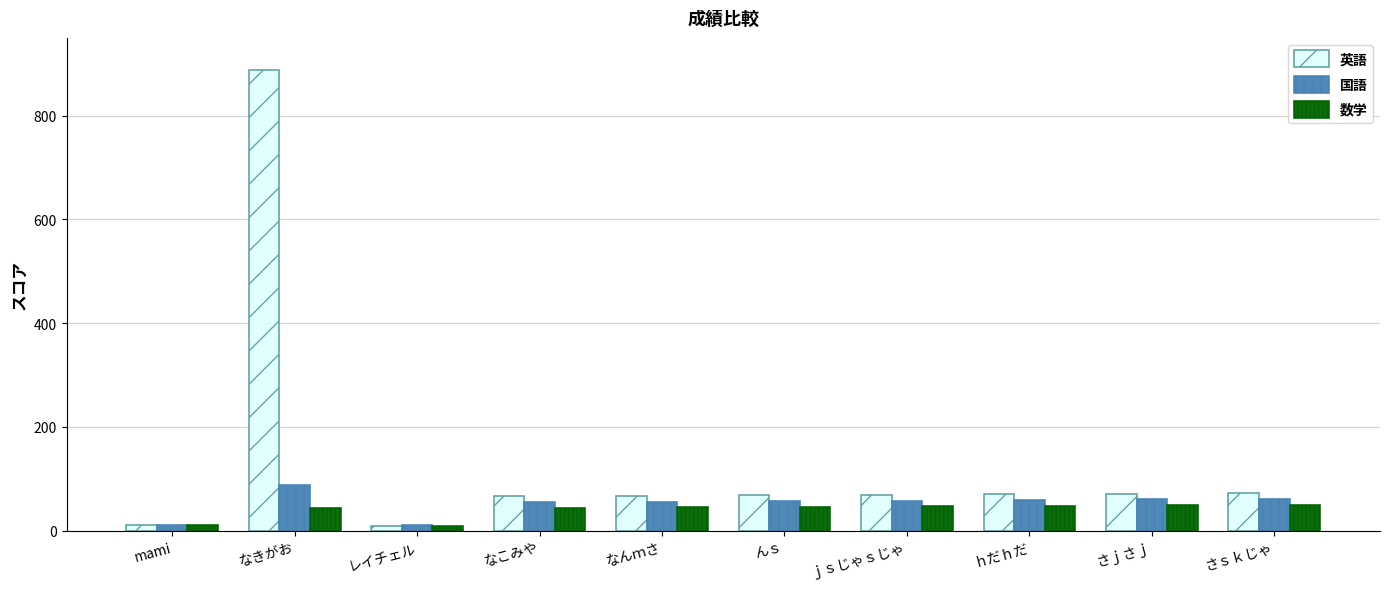

The 英語 series shows 70 at ｈだｈだ. True or false?

True